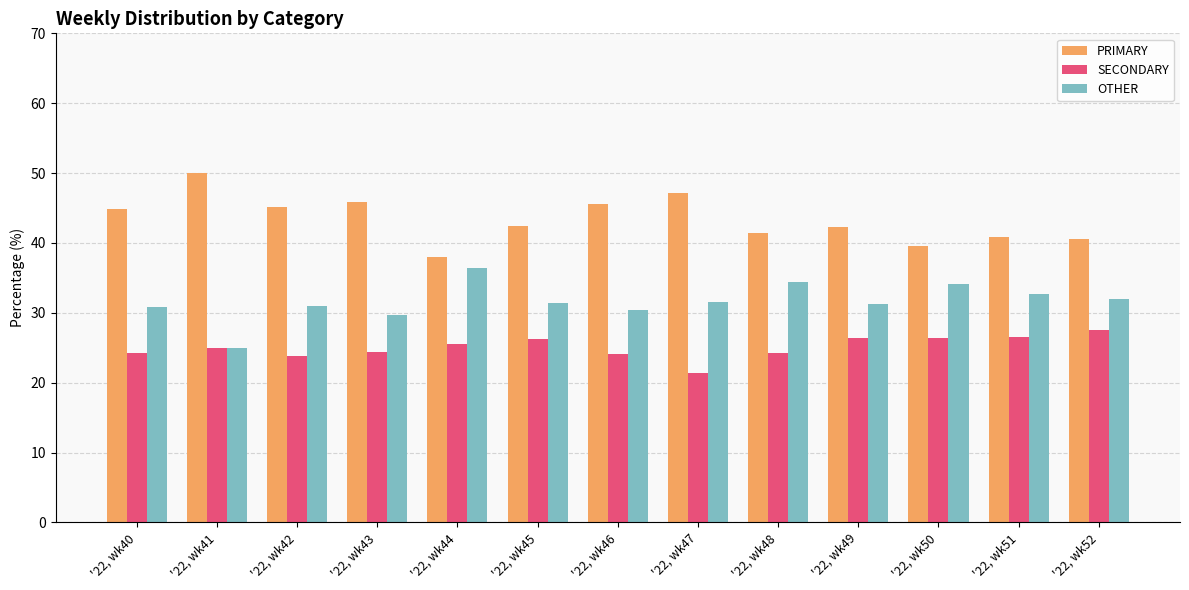

What is the total value across all series at '22, wk45?

100.0